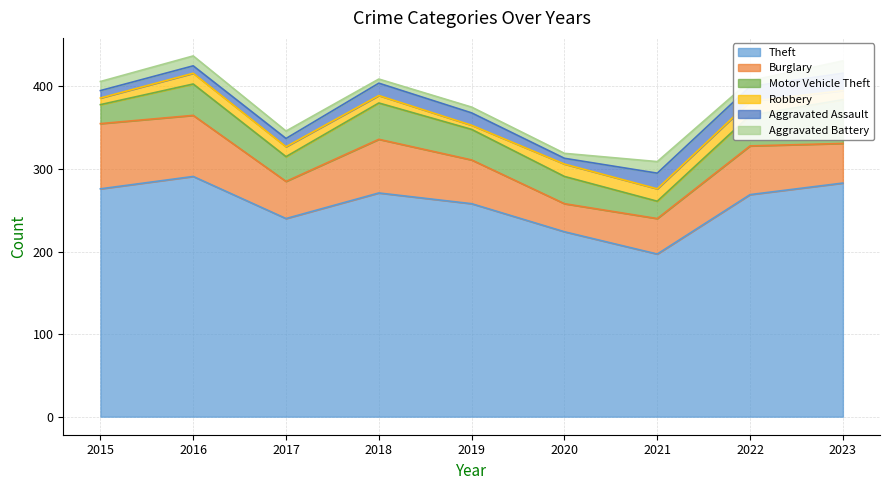

The Robbery series shows 3 at 2015. True or false?

False